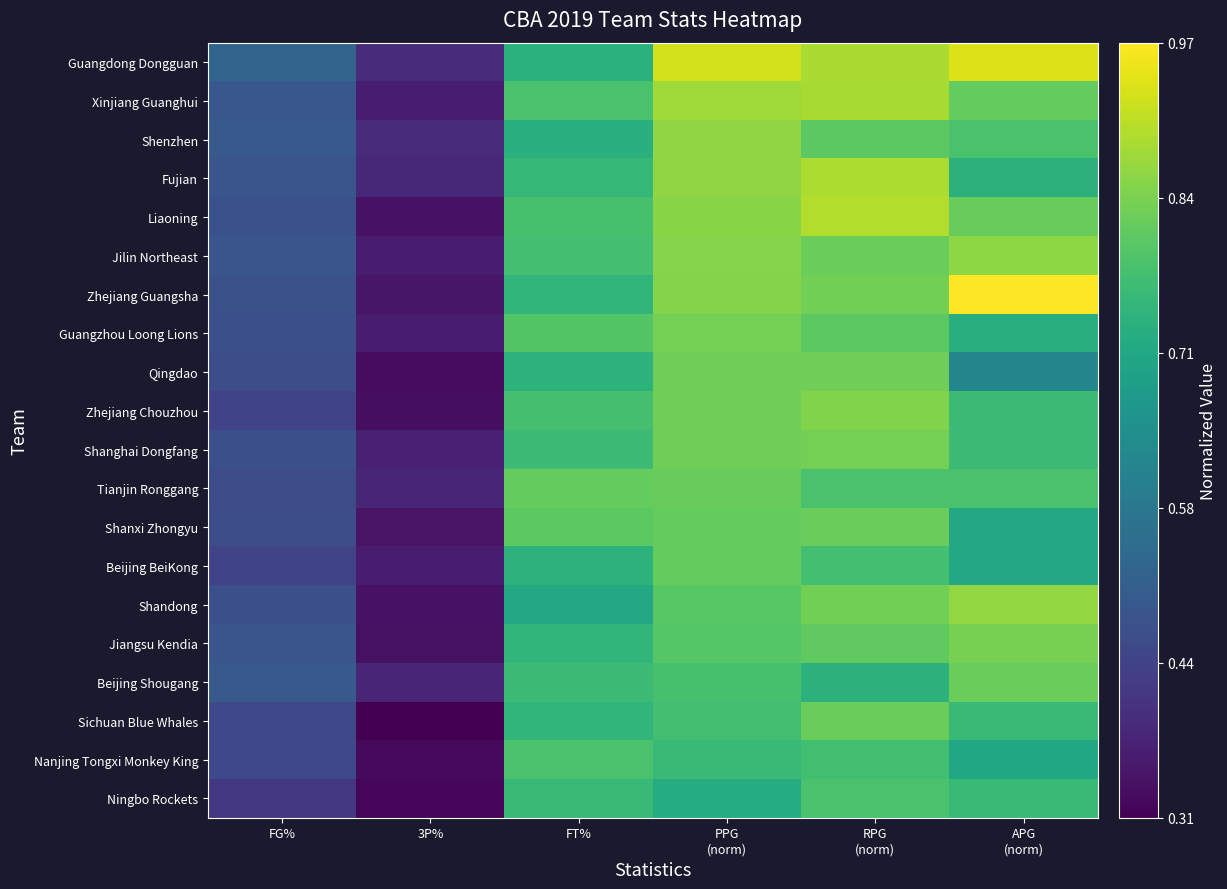

Reading left to right, what are all the values shown in this chart?

Guangdong Dongguan: FG%=0.5	3P%=0.4	FT%=0.7	PPG
(norm)=0.9	RPG
(norm)=0.9	APG
(norm)=0.9
Xinjiang Guanghui: FG%=0.5	3P%=0.4	FT%=0.8	PPG
(norm)=0.9	RPG
(norm)=0.9	APG
(norm)=0.8
Shenzhen: FG%=0.5	3P%=0.4	FT%=0.7	PPG
(norm)=0.9	RPG
(norm)=0.8	APG
(norm)=0.8
Fujian: FG%=0.5	3P%=0.4	FT%=0.8	PPG
(norm)=0.9	RPG
(norm)=0.9	APG
(norm)=0.7
Liaoning: FG%=0.5	3P%=0.3	FT%=0.8	PPG
(norm)=0.9	RPG
(norm)=0.9	APG
(norm)=0.8
Jilin Northeast: FG%=0.5	3P%=0.4	FT%=0.8	PPG
(norm)=0.9	RPG
(norm)=0.8	APG
(norm)=0.9
Zhejiang Guangsha: FG%=0.5	3P%=0.4	FT%=0.7	PPG
(norm)=0.8	RPG
(norm)=0.8	APG
(norm)=1.0
Guangzhou Loong Lions: FG%=0.5	3P%=0.4	FT%=0.8	PPG
(norm)=0.8	RPG
(norm)=0.8	APG
(norm)=0.7
Qingdao: FG%=0.5	3P%=0.3	FT%=0.7	PPG
(norm)=0.8	RPG
(norm)=0.8	APG
(norm)=0.6
Zhejiang Chouzhou: FG%=0.4	3P%=0.3	FT%=0.8	PPG
(norm)=0.8	RPG
(norm)=0.8	APG
(norm)=0.8
Shanghai Dongfang: FG%=0.5	3P%=0.4	FT%=0.8	PPG
(norm)=0.8	RPG
(norm)=0.8	APG
(norm)=0.8
Tianjin Ronggang: FG%=0.5	3P%=0.4	FT%=0.8	PPG
(norm)=0.8	RPG
(norm)=0.8	APG
(norm)=0.8
Shanxi Zhongyu: FG%=0.5	3P%=0.3	FT%=0.8	PPG
(norm)=0.8	RPG
(norm)=0.8	APG
(norm)=0.7
Beijing BeiKong: FG%=0.4	3P%=0.4	FT%=0.7	PPG
(norm)=0.8	RPG
(norm)=0.8	APG
(norm)=0.7
Shandong: FG%=0.5	3P%=0.3	FT%=0.7	PPG
(norm)=0.8	RPG
(norm)=0.8	APG
(norm)=0.9
Jiangsu Kendia: FG%=0.5	3P%=0.3	FT%=0.7	PPG
(norm)=0.8	RPG
(norm)=0.8	APG
(norm)=0.8
Beijing Shougang: FG%=0.5	3P%=0.4	FT%=0.8	PPG
(norm)=0.8	RPG
(norm)=0.7	APG
(norm)=0.8
Sichuan Blue Whales: FG%=0.5	3P%=0.3	FT%=0.7	PPG
(norm)=0.8	RPG
(norm)=0.8	APG
(norm)=0.8
Nanjing Tongxi Monkey King: FG%=0.5	3P%=0.3	FT%=0.8	PPG
(norm)=0.8	RPG
(norm)=0.8	APG
(norm)=0.7
Ningbo Rockets: FG%=0.4	3P%=0.3	FT%=0.8	PPG
(norm)=0.7	RPG
(norm)=0.8	APG
(norm)=0.8